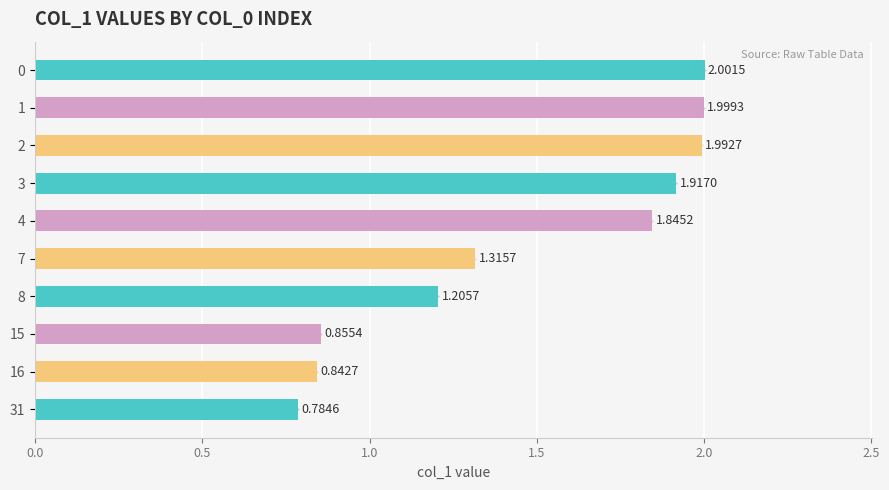

List the labels in order of value, largest first.

0, 1, 2, 3, 4, 7, 8, 15, 16, 31